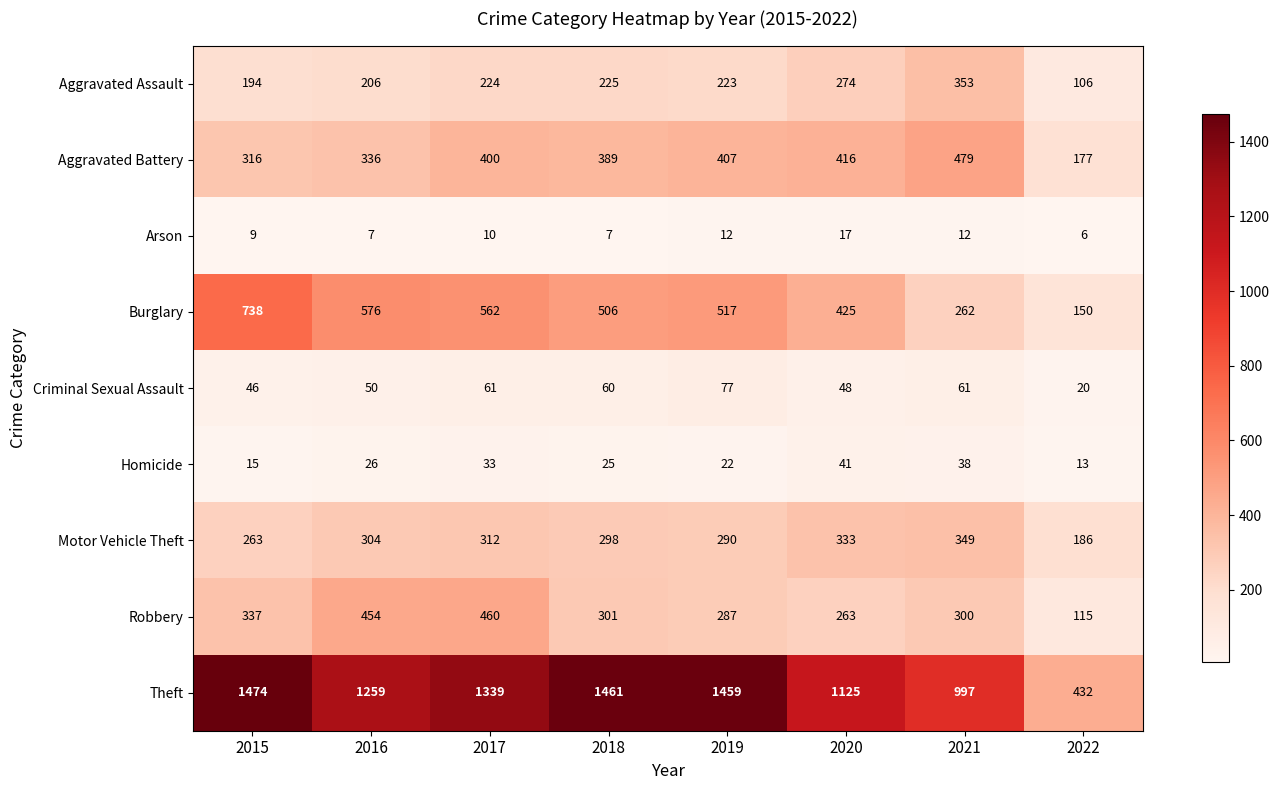

At which category is the sum across all series the highest?

2017